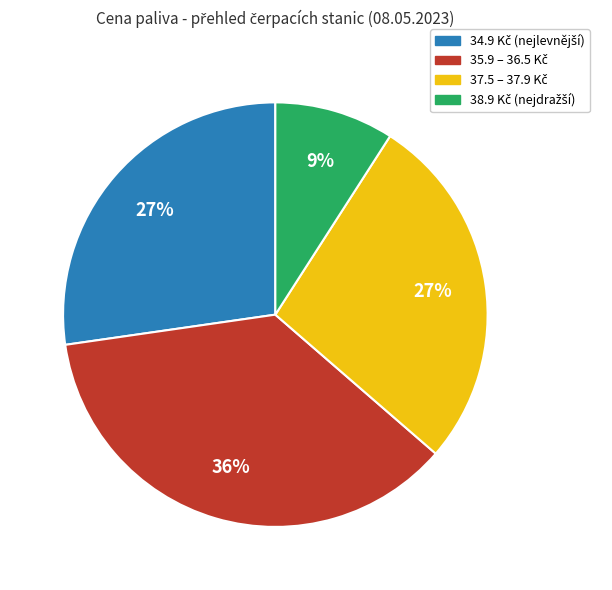

To the nearest percent, what is the average slice percentage?

25%